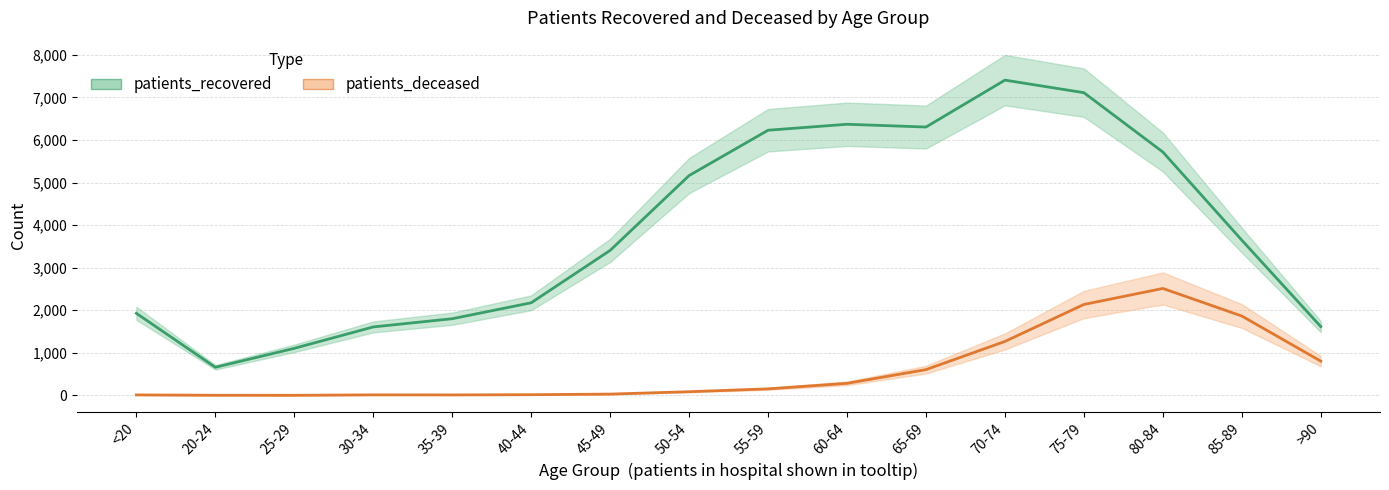

Rank the series by their average value, from highest to lowest.

patients_recovered, patients_deceased